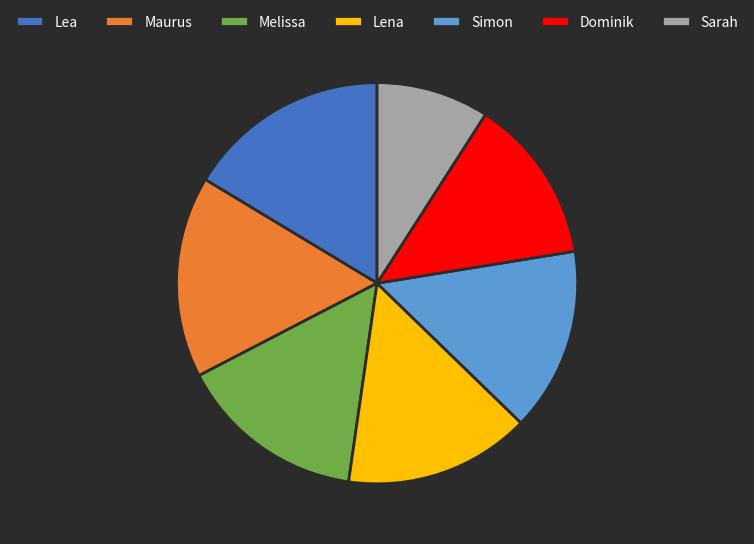

Is it true that Melissa is 2% of the pie?

False